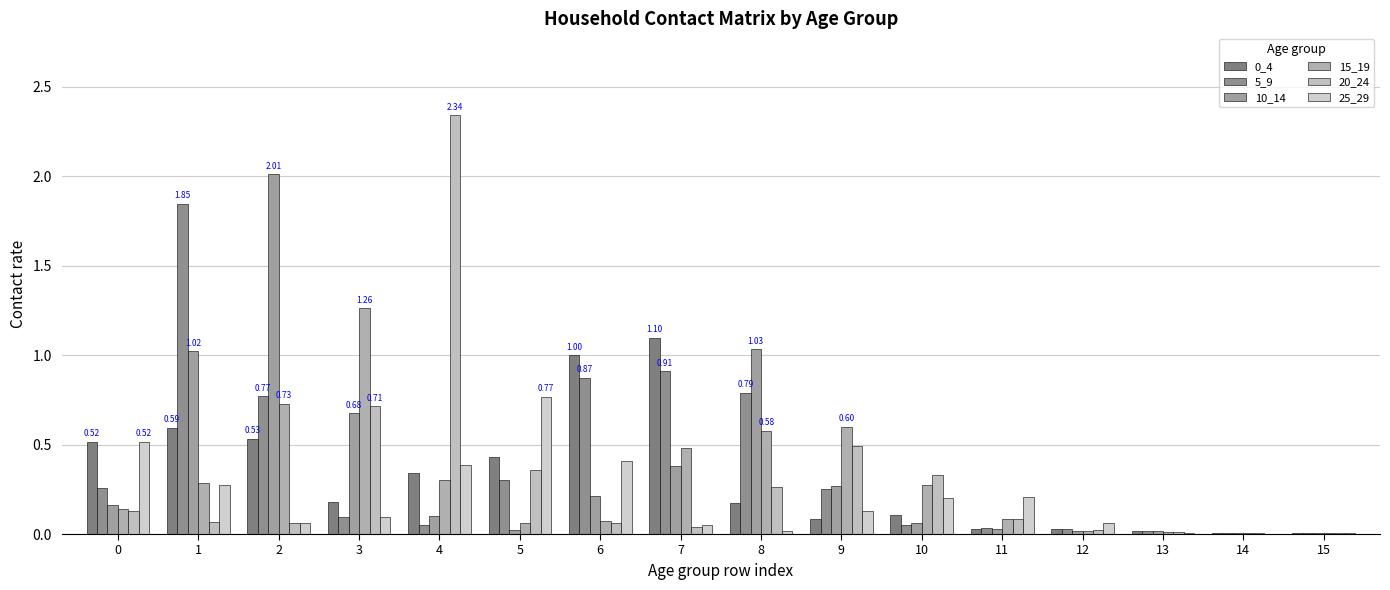

At which label is 15_19 closest to 0?

14